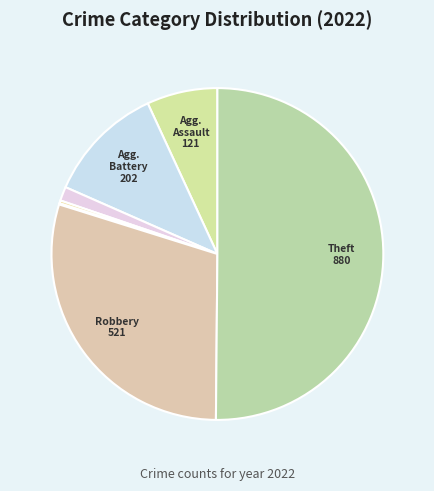

What is the smallest slice in the pie chart?

Motor Vehicle Theft